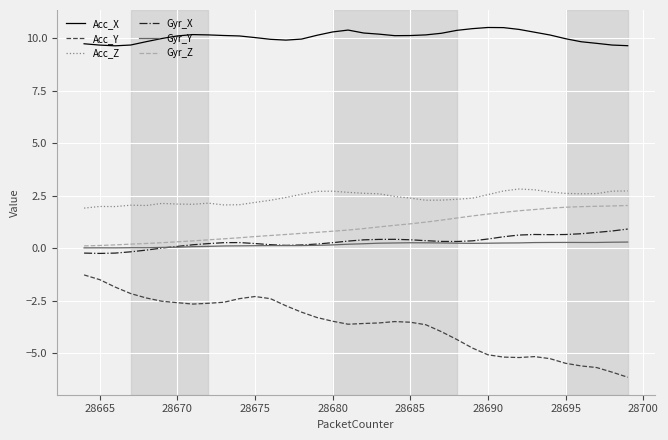

True or false: Gyr_X and Gyr_Z cross at least once.

False